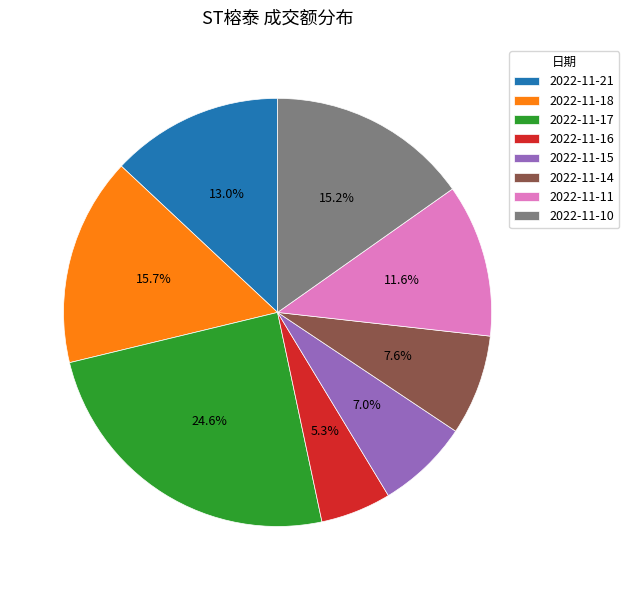

What portion of the pie excludes 2022-11-16?

94.7%